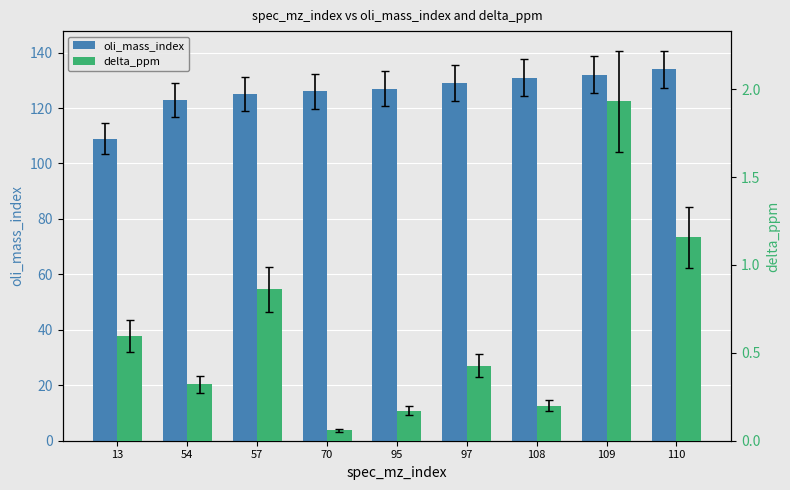

Which series has the largest range (max minus min)?

oli_mass_index